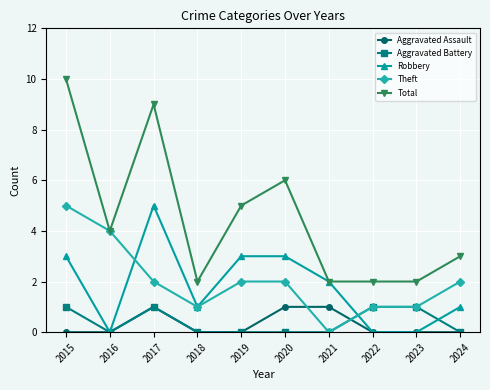

Is this an area chart (filled region under the line)?

No